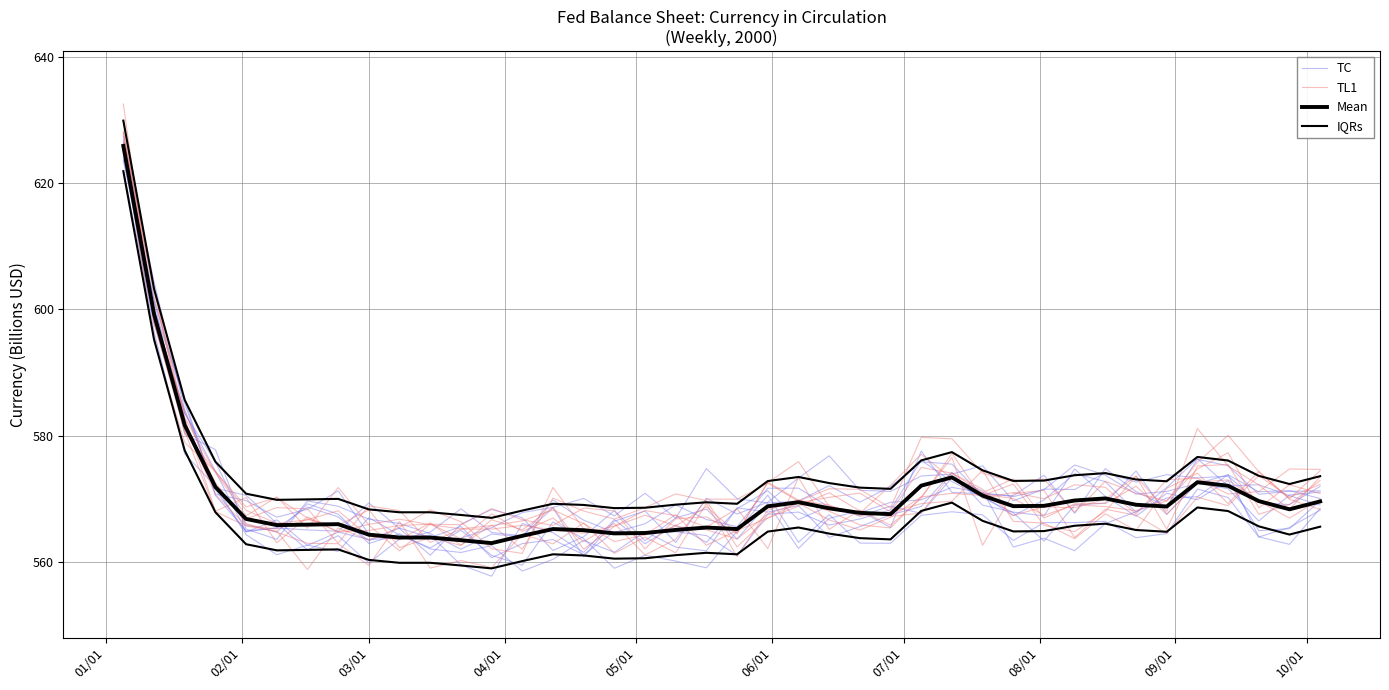

Which series has the largest total across all categories?

IQRs